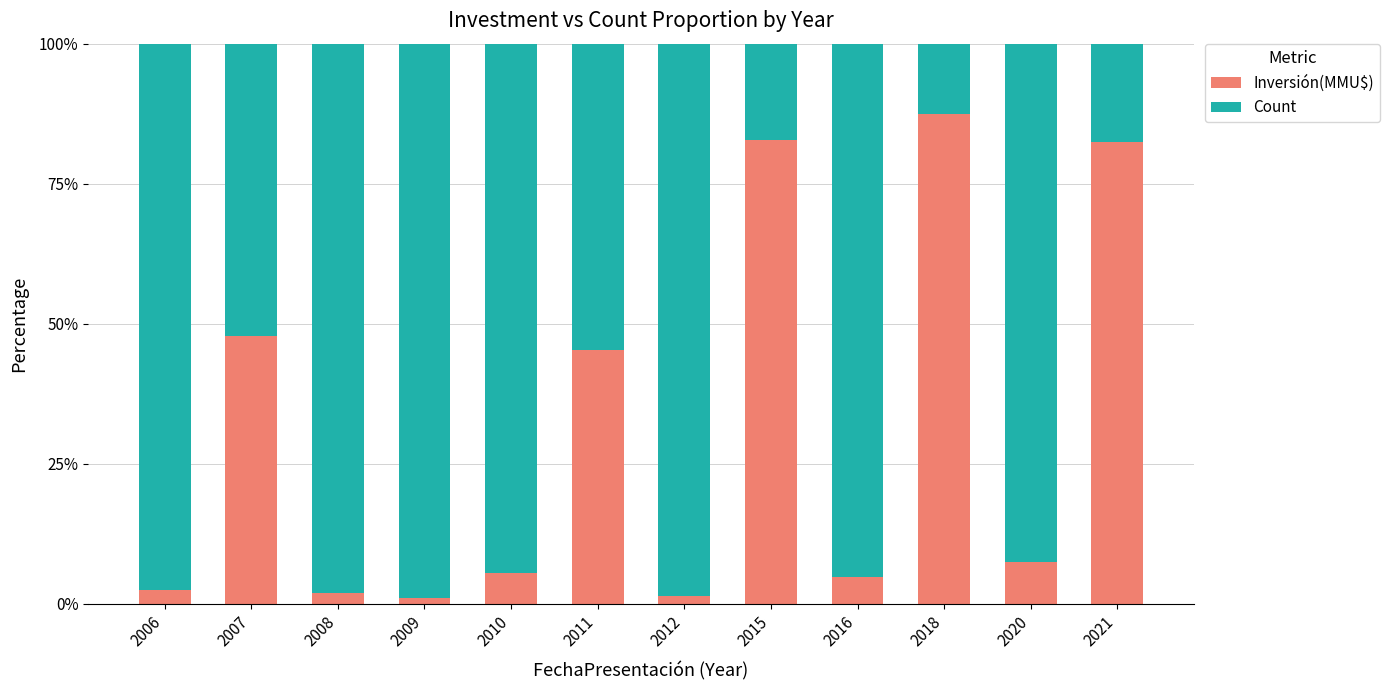

What is the total value across all series at 2015?

100.0